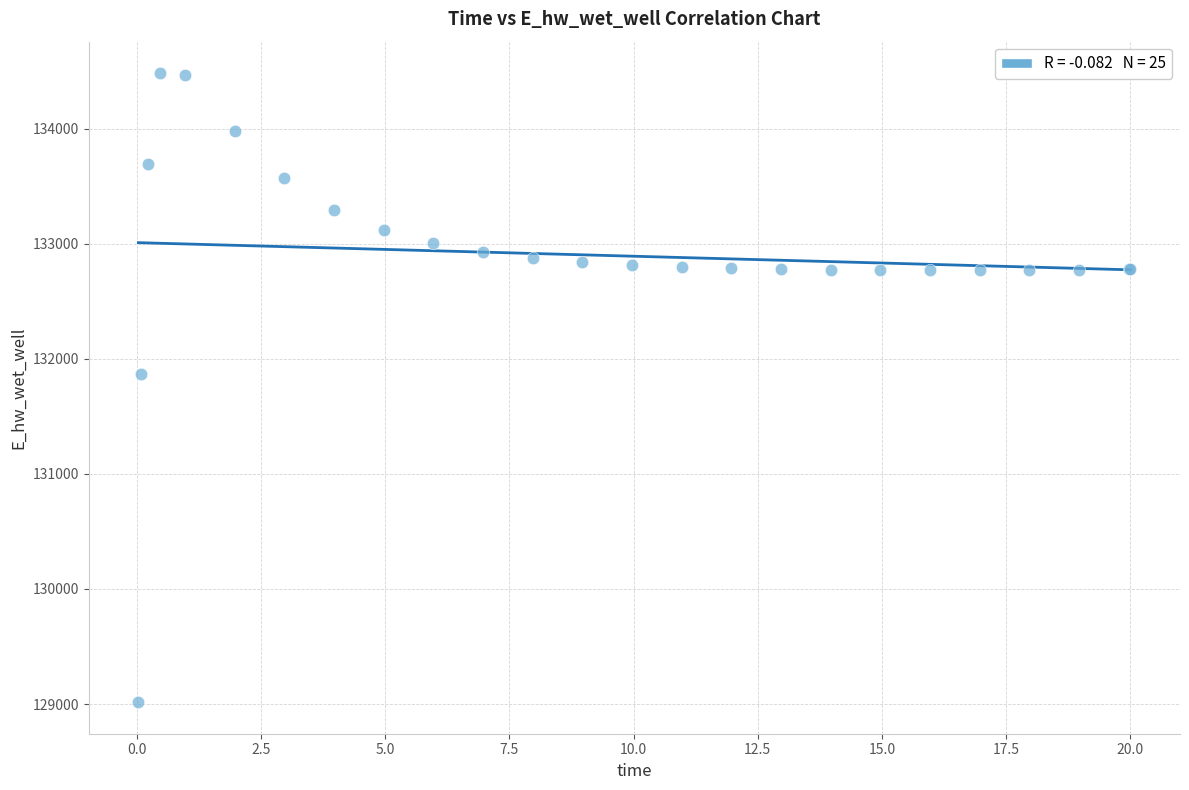

What Y value in the scatter plot is closest to 131748?

131867.2